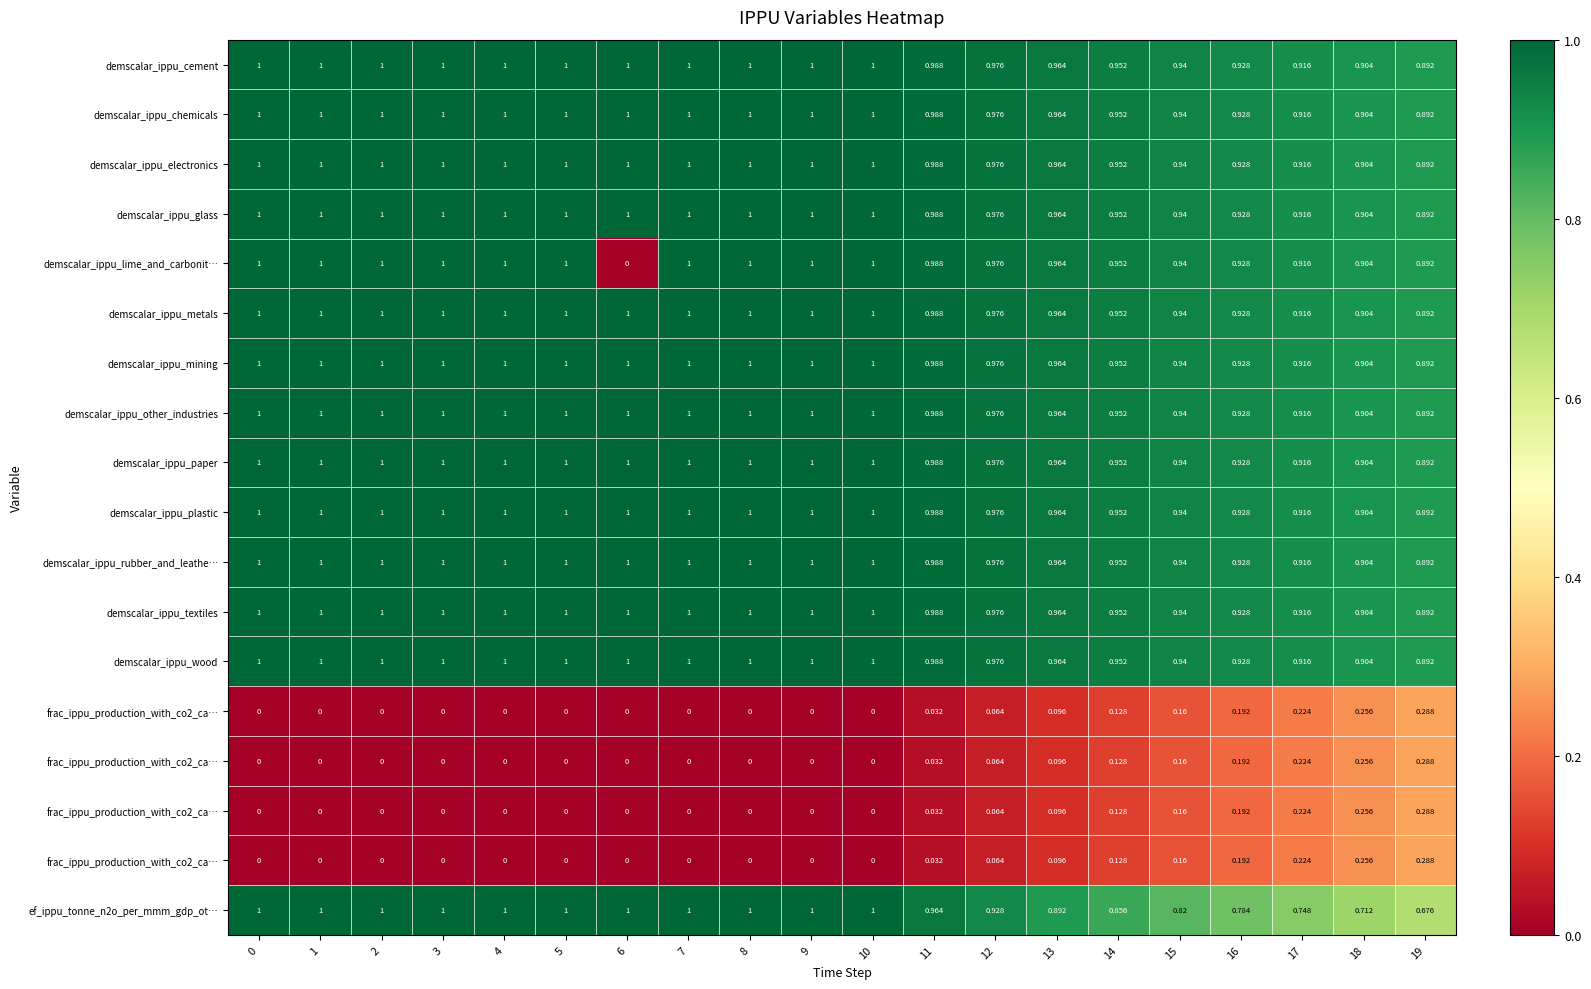

What is the difference between the highest and lowest values at 0?

1.0